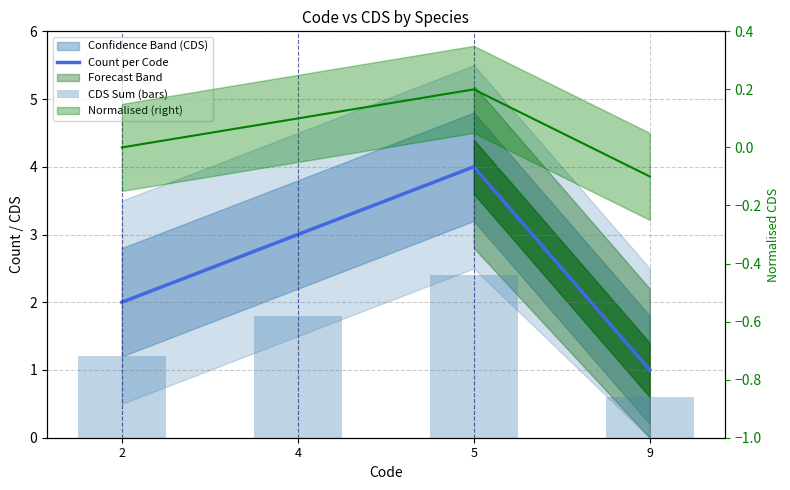

True or false: CDS Sum (bars) has a value of 1.8 at 4.

True